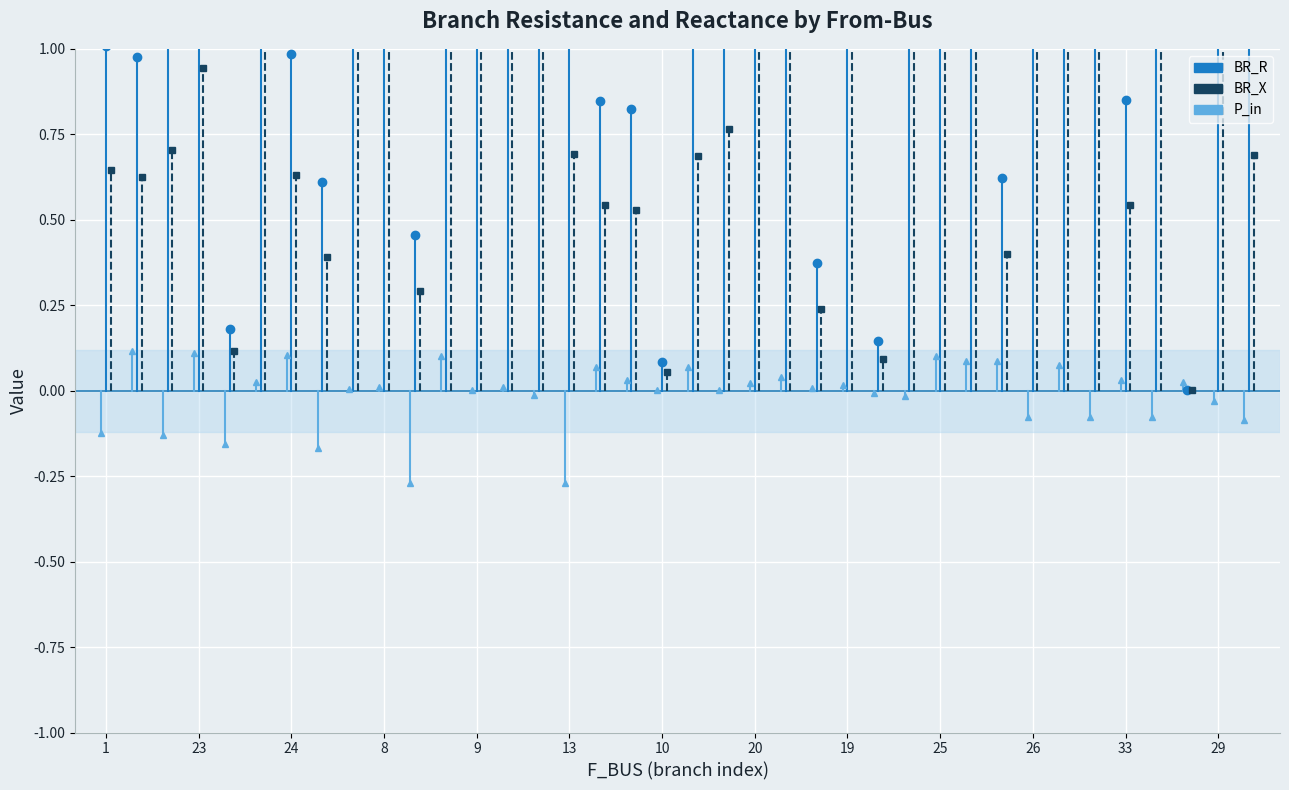

List the series in order of their peak value, highest first.

BR_R, BR_X, P_in